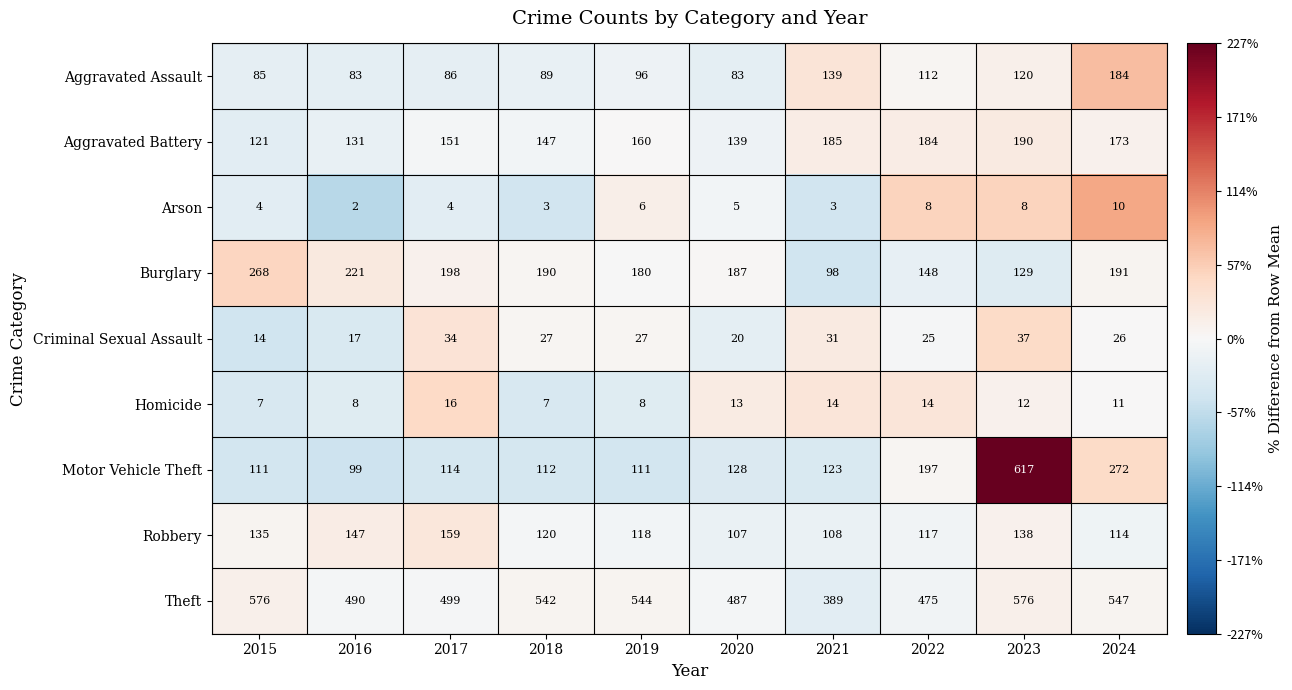

The Homicide series shows 13 at 2020. True or false?

True